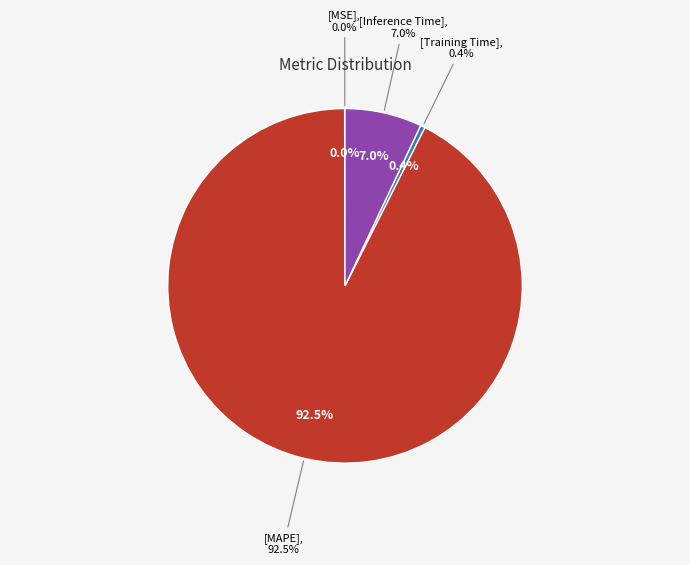

The MAPE slice represents 99% of the pie. True or false?

False